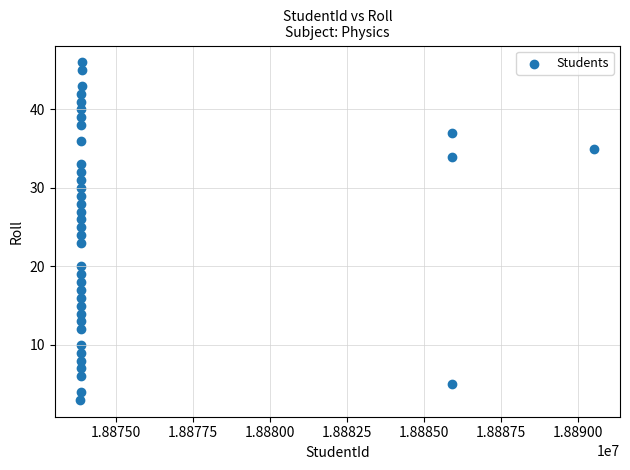

What is the range of X values (max minus min)?

16670